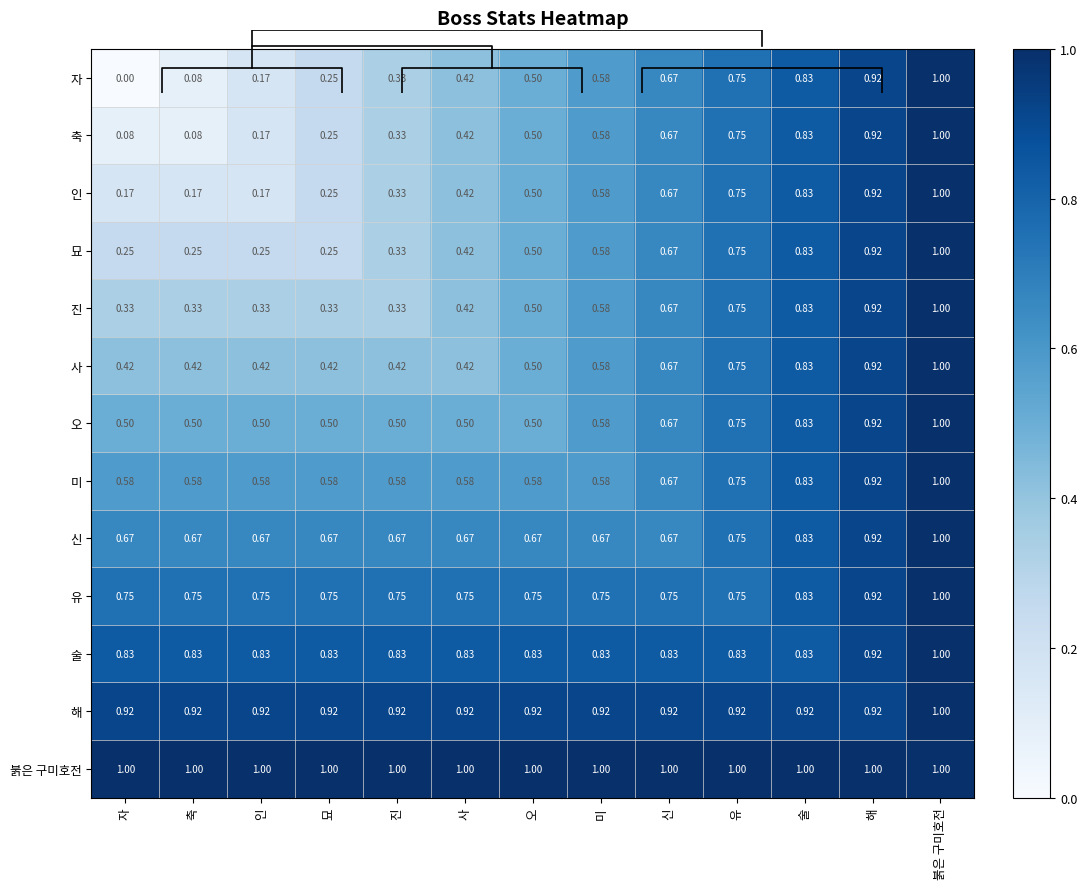

Rank the categories by 묘 value from lowest to highest.

자, 축, 인, 묘, 진, 사, 오, 미, 신, 유, 술, 해, 붉은 구미호전